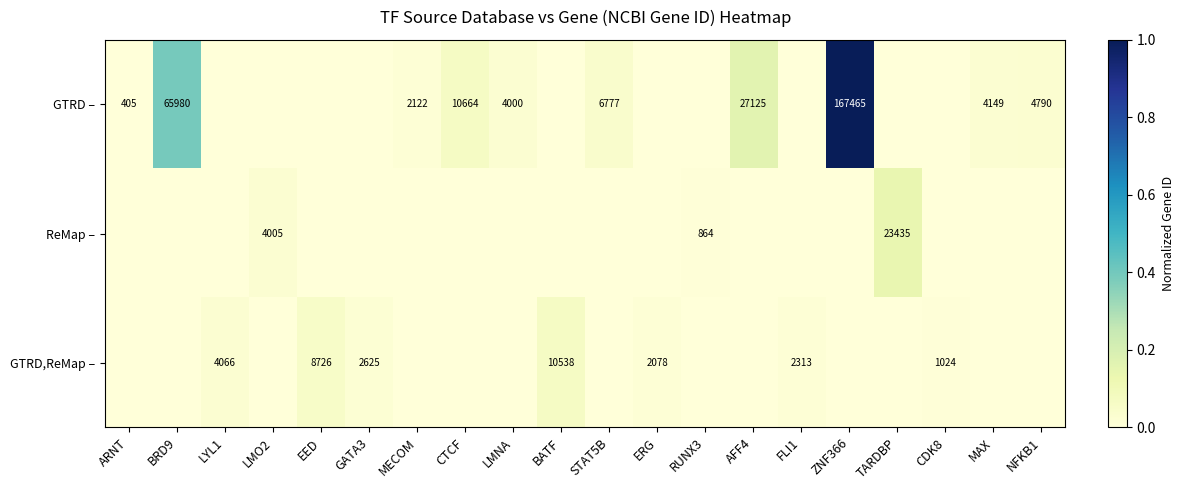

What is the sum of the GTRD – values at MECOM and BRD9?

68102